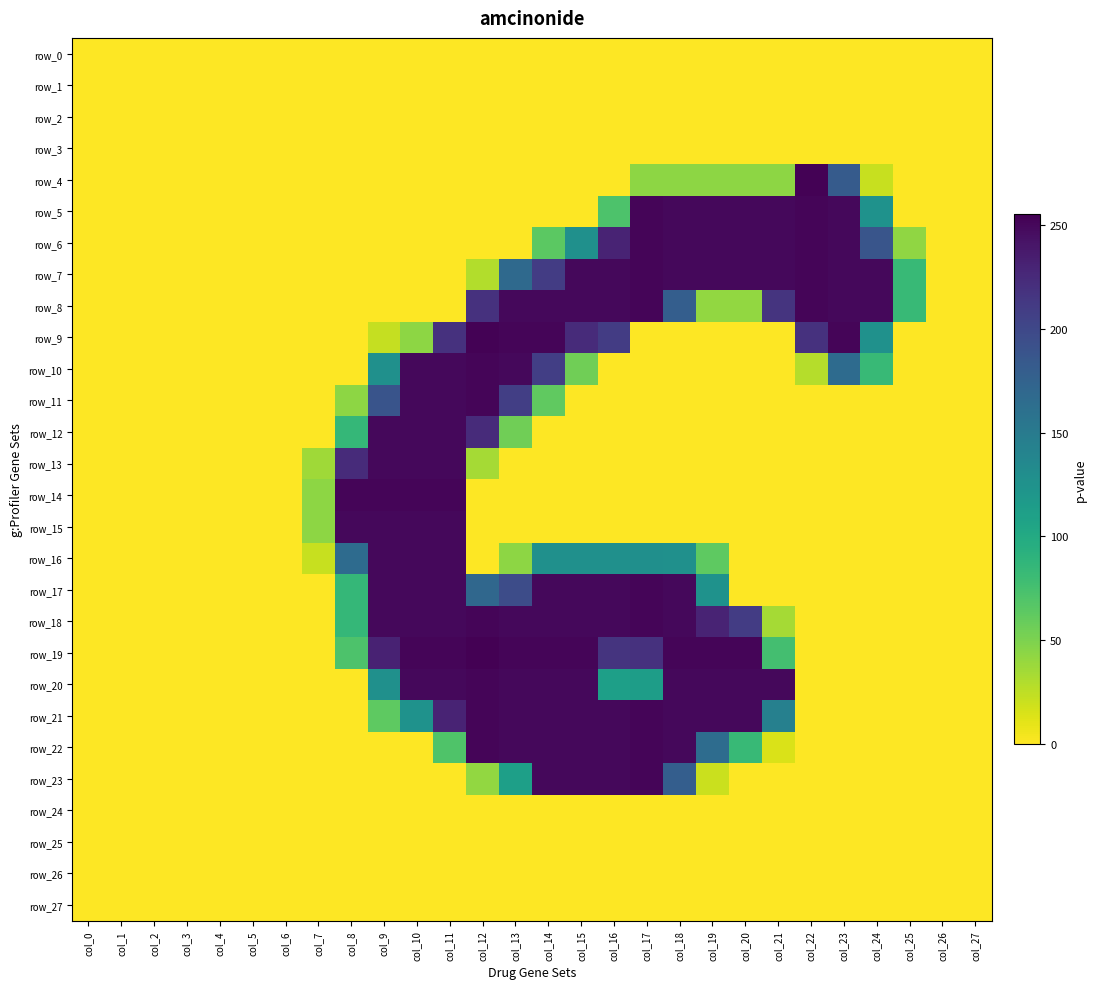

Reading left to right, extract all data points from this chart.

row_0: 0	0	0	0	0	0	0	0	0	0	0	0	0	0	0	0	0	0	0	0	0	0	0	0	0	0	0	0
row_1: 0	0	0	0	0	0	0	0	0	0	0	0	0	0	0	0	0	0	0	0	0	0	0	0	0	0	0	0
row_2: 0	0	0	0	0	0	0	0	0	0	0	0	0	0	0	0	0	0	0	0	0	0	0	0	0	0	0	0
row_3: 0	0	0	0	0	0	0	0	0	0	0	0	0	0	0	0	0	0	0	0	0	0	0	0	0	0	0	0
row_4: 0	0	0	0	0	0	0	0	0	0	0	0	0	0	0	0	0	43	43	43	43	43	254	182	21	0	0	0
row_5: 0	0	0	0	0	0	0	0	0	0	0	0	0	0	0	0	71	252	250	250	250	250	252	250	125	0	0	0
row_6: 0	0	0	0	0	0	0	0	0	0	0	0	0	0	64	127	230	252	250	250	250	250	252	250	188	42	0	0
row_7: 0	0	0	0	0	0	0	0	0	0	0	0	29	168	210	250	250	252	250	250	250	250	252	250	250	83	0	0
row_8: 0	0	0	0	0	0	0	0	0	0	0	0	219	250	250	250	250	252	179	41	41	217	252	250	250	83	0	0
row_9: 0	0	0	0	0	0	0	0	0	22	43	219	254	252	252	224	210	0	0	0	0	0	219	252	126	0	0	0
row_10: 0	0	0	0	0	0	0	0	0	127	250	250	252	250	208	55	0	0	0	0	0	0	28	166	83	0	0	0
row_11: 0	0	0	0	0	0	0	0	43	189	250	250	252	208	62	0	0	0	0	0	0	0	0	0	0	0	0	0
row_12: 0	0	0	0	0	0	0	0	85	250	250	250	224	55	0	0	0	0	0	0	0	0	0	0	0	0	0	0
row_13: 0	0	0	0	0	0	0	36	224	250	250	250	34	0	0	0	0	0	0	0	0	0	0	0	0	0	0	0
row_14: 0	0	0	0	0	0	0	43	252	252	252	252	0	0	0	0	0	0	0	0	0	0	0	0	0	0	0	0
row_15: 0	0	0	0	0	0	0	43	250	250	250	250	0	0	0	0	0	0	0	0	0	0	0	0	0	0	0	0
row_16: 0	0	0	0	0	0	0	21	166	250	250	250	0	43	127	127	127	128	127	63	0	0	0	0	0	0	0	0
row_17: 0	0	0	0	0	0	0	0	85	250	250	250	170	196	250	250	250	252	250	125	0	0	0	0	0	0	0	0
row_18: 0	0	0	0	0	0	0	0	85	250	250	250	252	250	250	250	250	252	250	230	210	34	0	0	0	0	0	0
row_19: 0	0	0	0	0	0	0	0	71	231	252	252	255	252	252	252	217	219	252	252	252	76	0	0	0	0	0	0
row_20: 0	0	0	0	0	0	0	0	0	127	250	250	252	250	250	250	111	113	250	250	250	250	0	0	0	0	0	0
row_21: 0	0	0	0	0	0	0	0	0	63	125	230	252	250	250	250	250	252	250	250	250	144	0	0	0	0	0	0
row_22: 0	0	0	0	0	0	0	0	0	0	0	70	252	250	250	250	250	252	250	165	83	14	0	0	0	0	0	0
row_23: 0	0	0	0	0	0	0	0	0	0	0	0	41	111	250	250	250	252	179	20	0	0	0	0	0	0	0	0
row_24: 0	0	0	0	0	0	0	0	0	0	0	0	0	0	0	0	0	0	0	0	0	0	0	0	0	0	0	0
row_25: 0	0	0	0	0	0	0	0	0	0	0	0	0	0	0	0	0	0	0	0	0	0	0	0	0	0	0	0
row_26: 0	0	0	0	0	0	0	0	0	0	0	0	0	0	0	0	0	0	0	0	0	0	0	0	0	0	0	0
row_27: 0	0	0	0	0	0	0	0	0	0	0	0	0	0	0	0	0	0	0	0	0	0	0	0	0	0	0	0